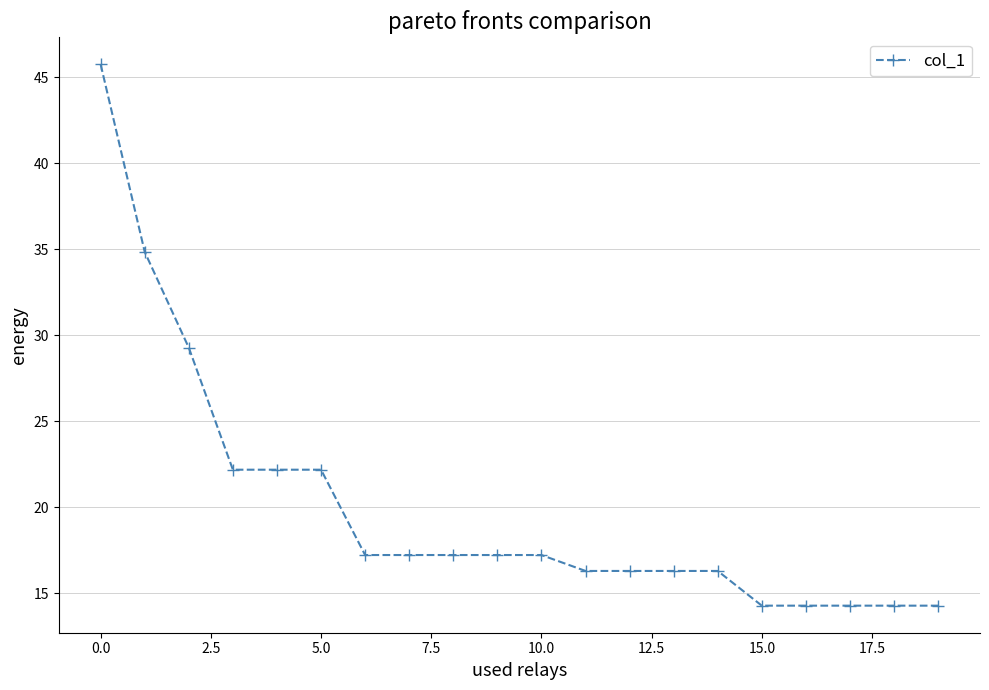

What is the difference between the second highest and second lowest values?

20.6